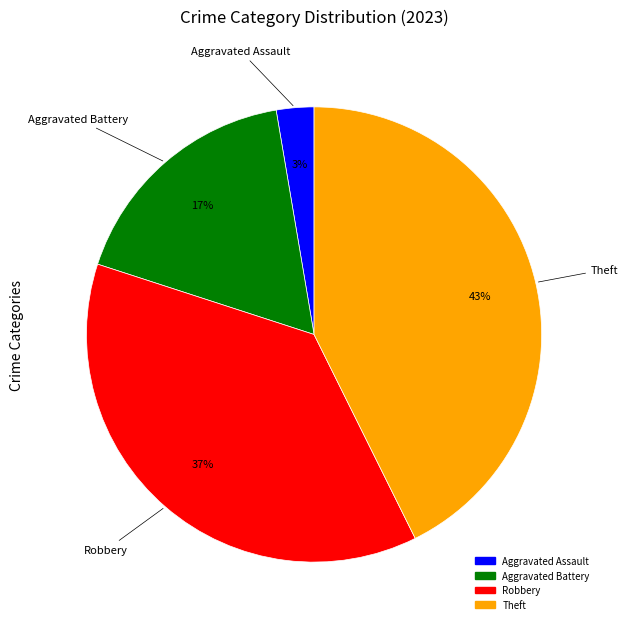

To the nearest percent, what is the average slice percentage?

25%